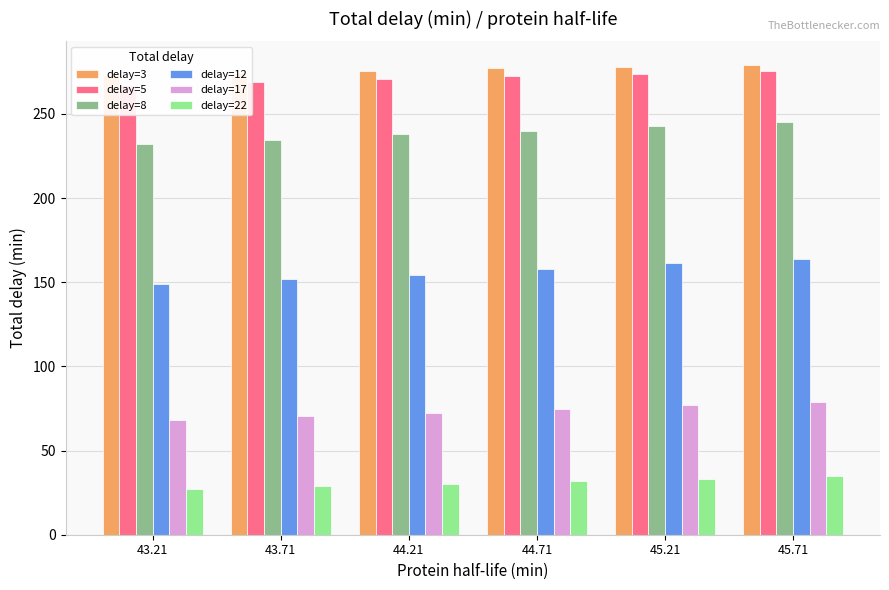

What is the difference between the second highest and second lowest values in the delay=3 series?

3.6